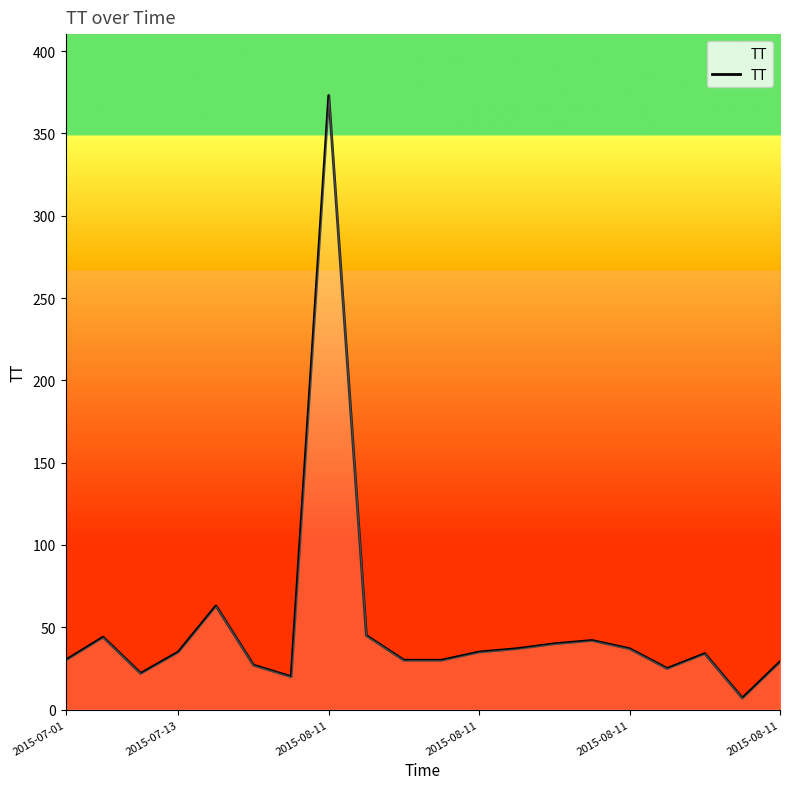

What is the difference between the maximum and minimum values?

366